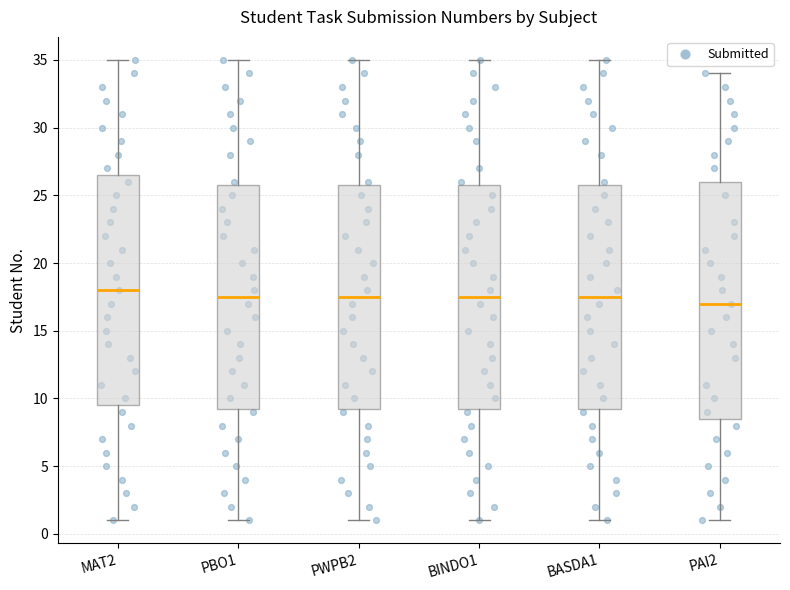

Reading left to right, read every box against the y-axis: the position of its median line, the range the box covers, and the ends of its whiskers. The values are not printed on the chart, so give them approximately, as read against the axis.

MAT2: median 18.0, box 9.5 to 26.5, whiskers 1.0 to 35.0
PBO1: median 17.5, box 9.5 to 26.0, whiskers 1.0 to 35.0
PWPB2: median 17.5, box 9.5 to 26.0, whiskers 1.0 to 35.0
BINDO1: median 17.5, box 9.5 to 26.0, whiskers 1.0 to 35.0
BASDA1: median 17.5, box 9.5 to 26.0, whiskers 1.0 to 35.0
PAI2: median 17.0, box 8.5 to 26.0, whiskers 1.0 to 34.0